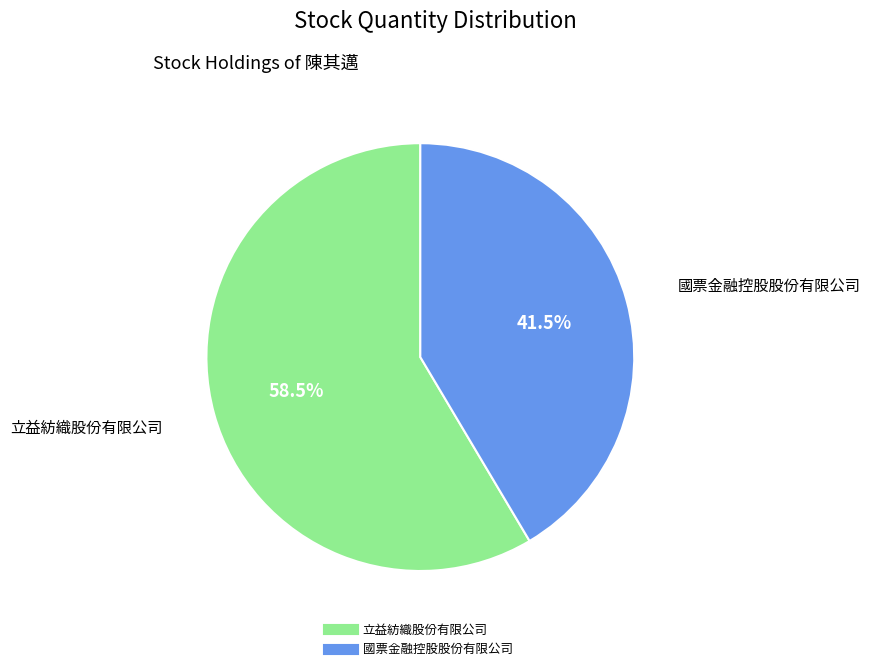

Is there any slice that represents more than half of the pie?

Yes